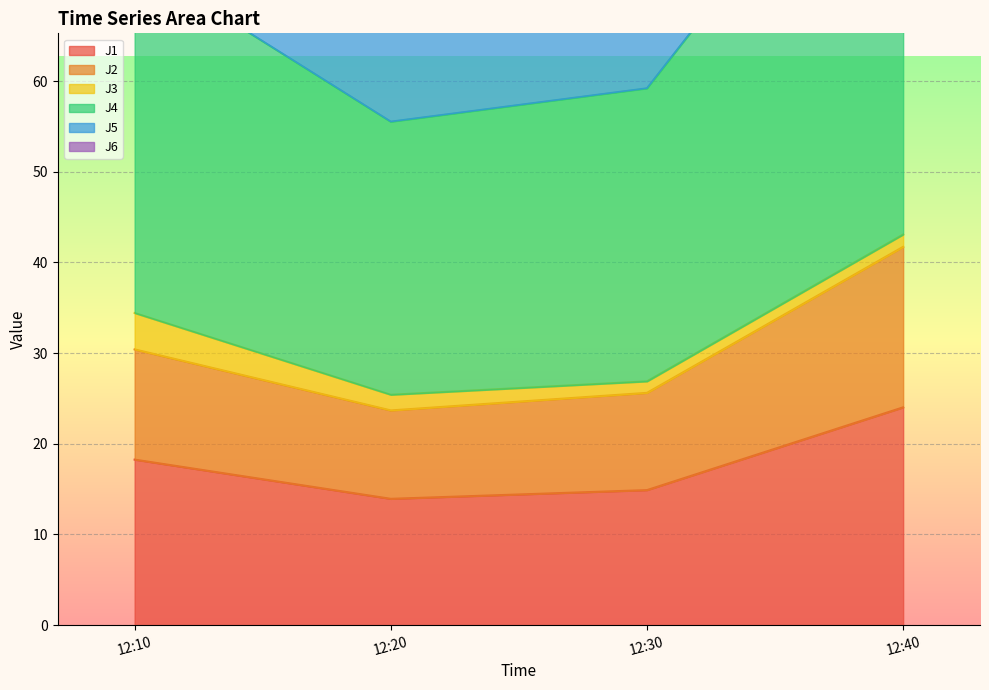

Rank the categories by J1 value from highest to lowest.

12:40, 12:10, 12:30, 12:20